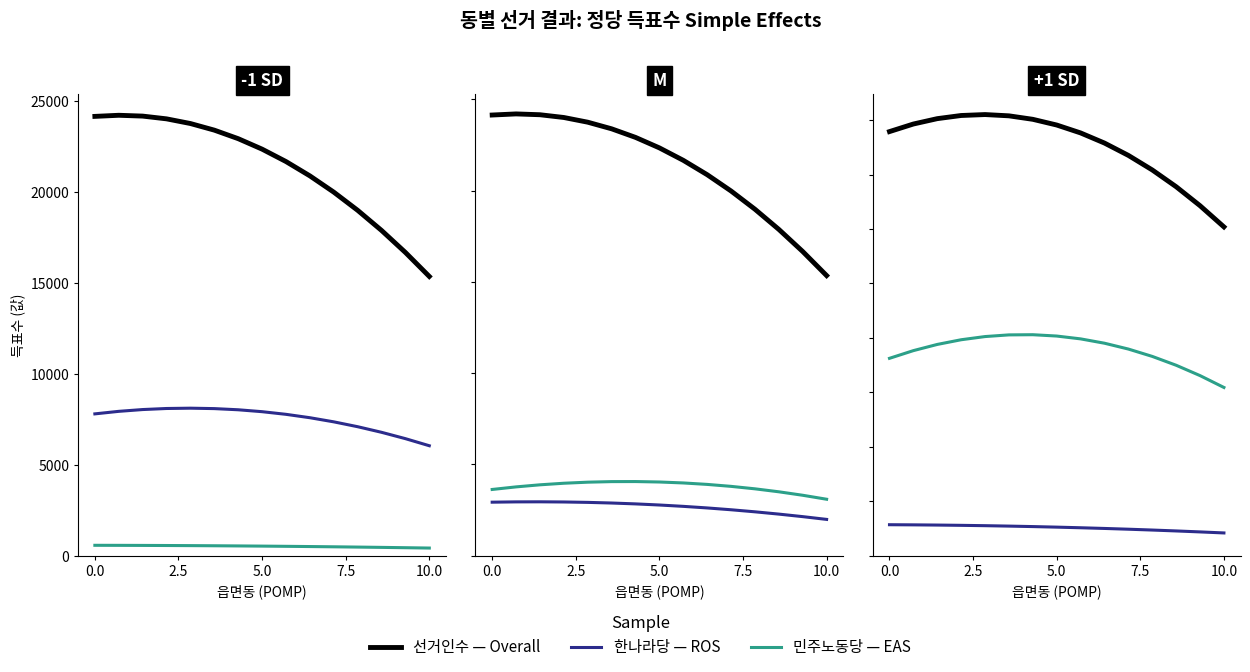

True or false: 투표수 and 민주노동당 cross at least once.

False